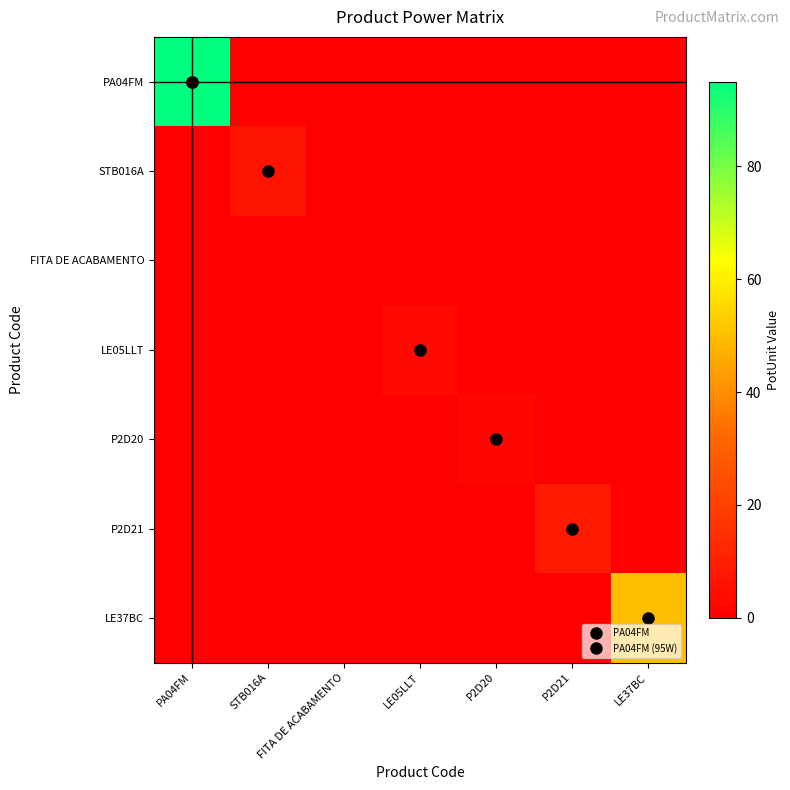

At which category is the sum across all series the highest?

PA04FM